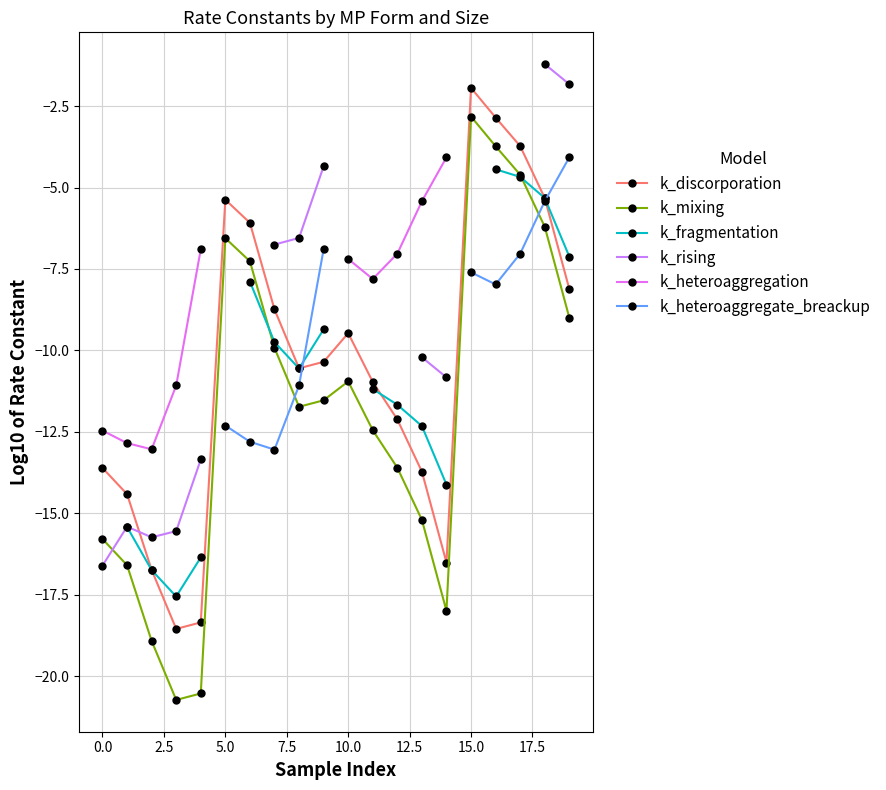

Is this an area chart (filled region under the line)?

No